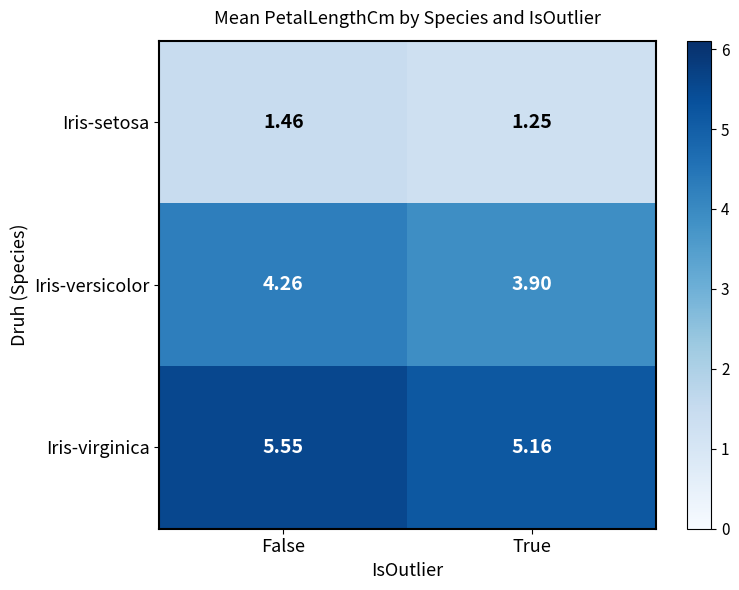

Which label corresponds to the smallest value in the chart?

True